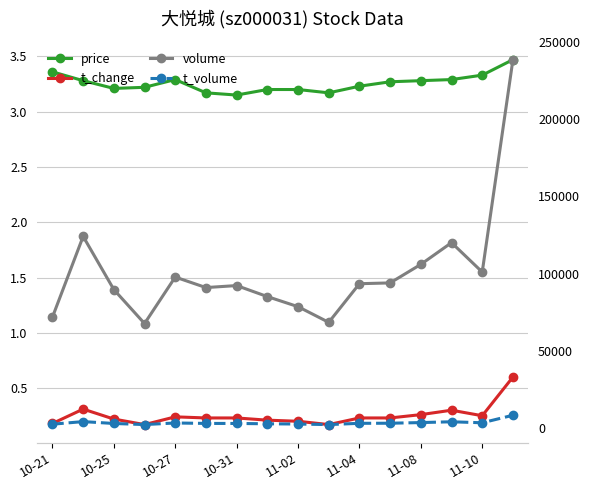

What is the sum of all t_volume values?

53087.0